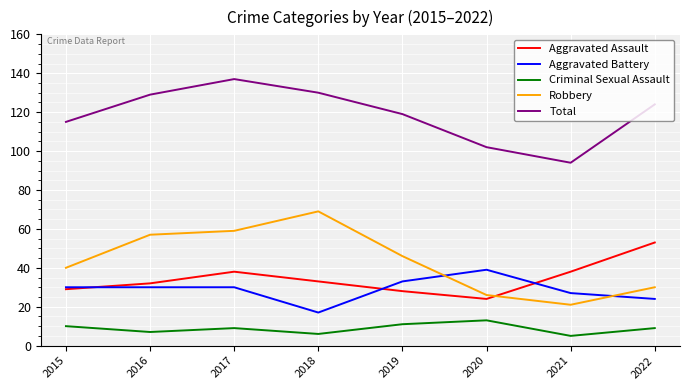

What is the difference between the maximum and minimum values in the Robbery series?

48